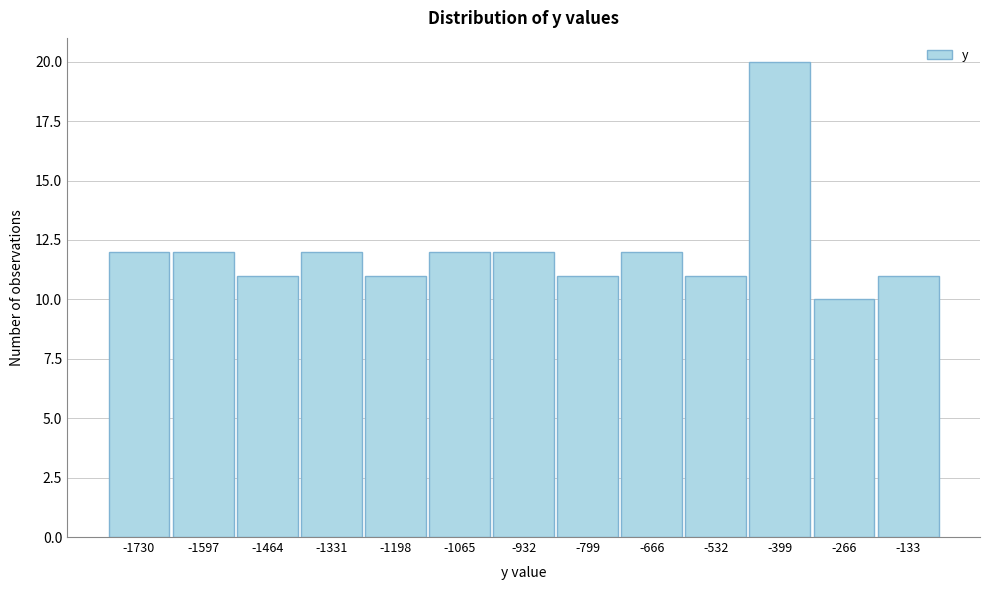

Reading right to left, list all the values displayed in this chart.

11	10	20	11	12	11	12	12	11	12	11	12	12